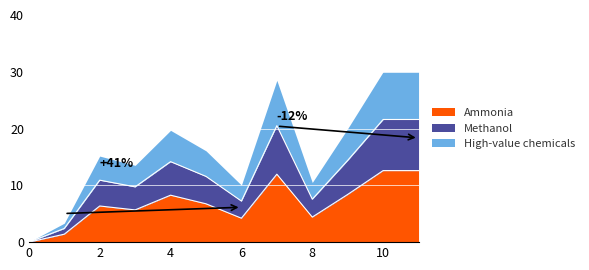

True or false: the data shows 12.3 at 8.

False